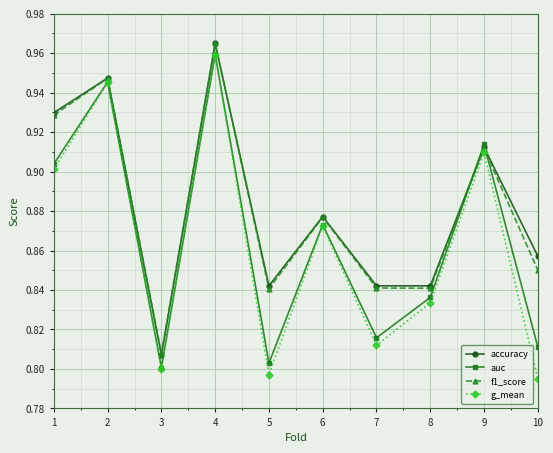

At how many categories does at least one series exceed 0?

10